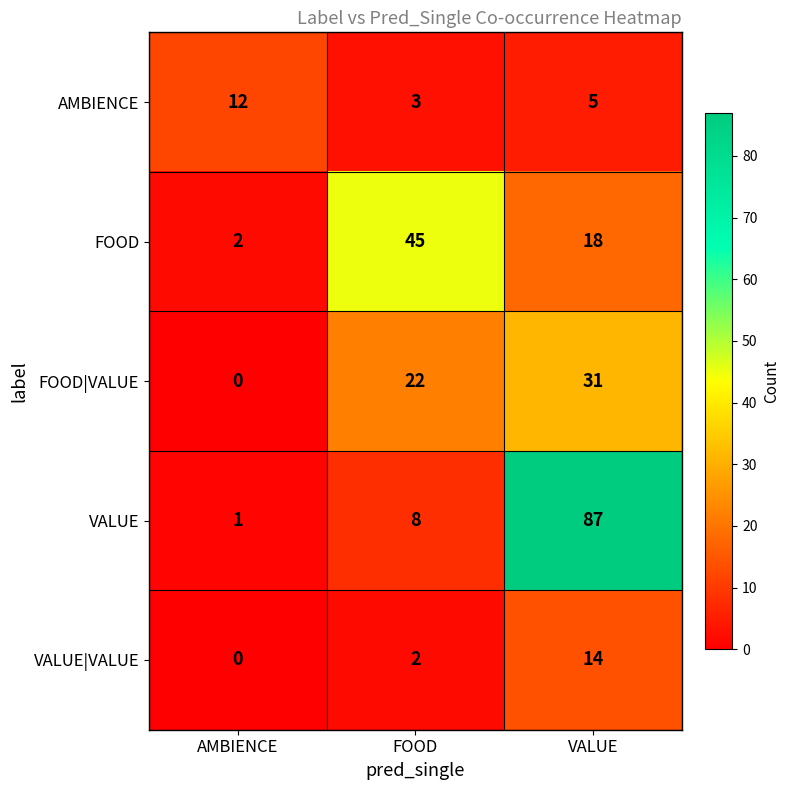

Reading left to right, list all the values displayed in this chart.

AMBIENCE: AMBIENCE=12	FOOD=3	VALUE=5
FOOD: AMBIENCE=2	FOOD=45	VALUE=18
FOOD|VALUE: AMBIENCE=0	FOOD=22	VALUE=31
VALUE: AMBIENCE=1	FOOD=8	VALUE=87
VALUE|VALUE: AMBIENCE=0	FOOD=2	VALUE=14